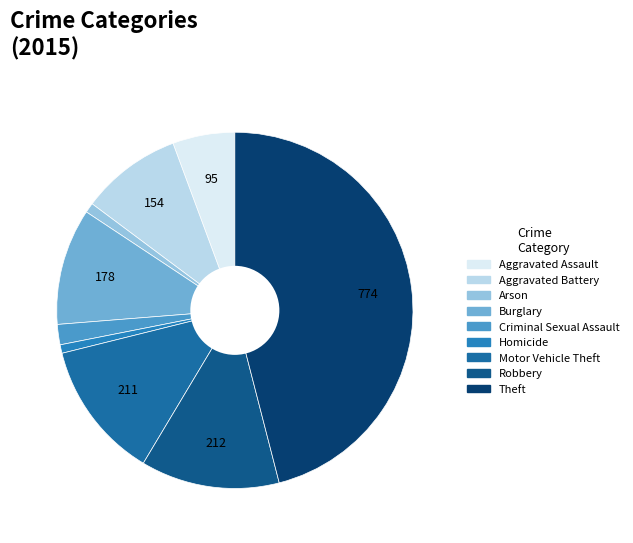

True or false: Aggravated Battery accounts for 17% of the total.

False